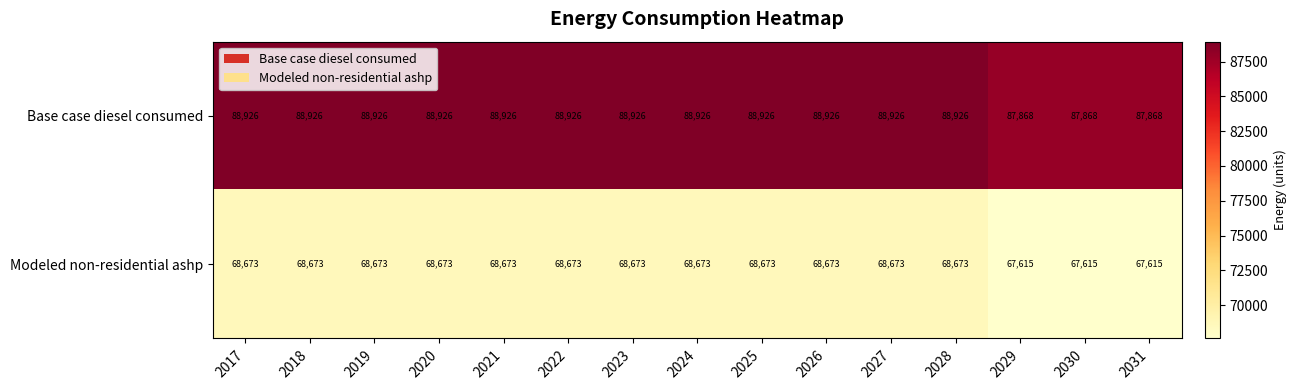

What is the spread (max minus min) of values at 2018?

20253